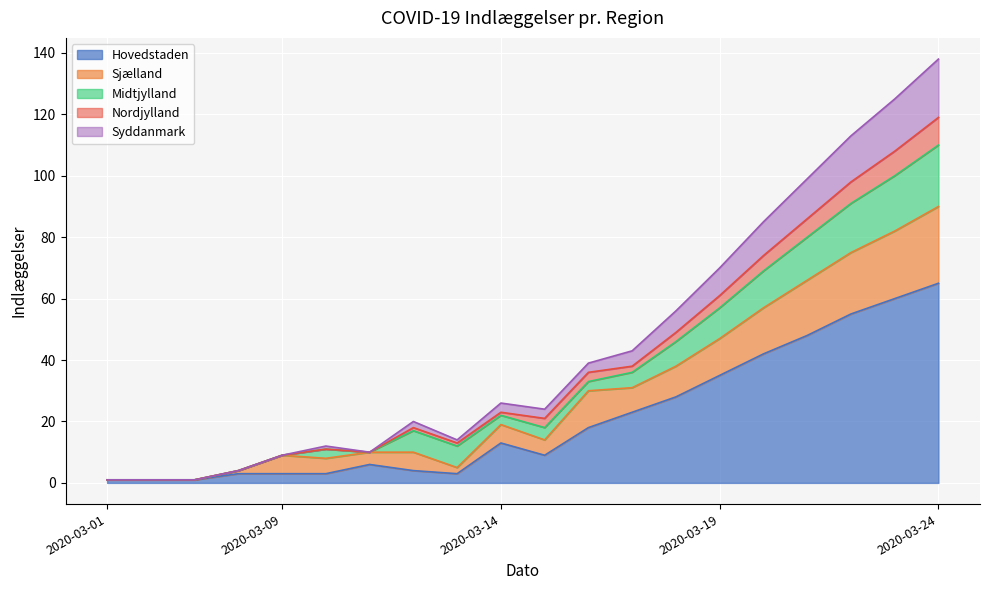

What is the sum of the Hovedstaden values at 2020-03-24 and 2020-03-12?

69